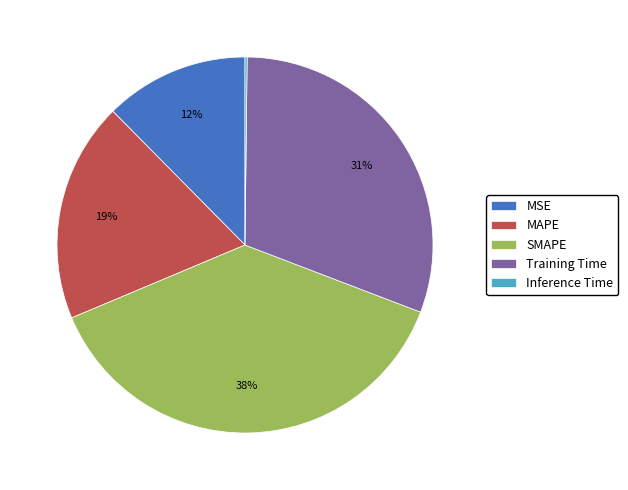

To the nearest percent, what is the difference between the largest and smallest slice percentages?

38%